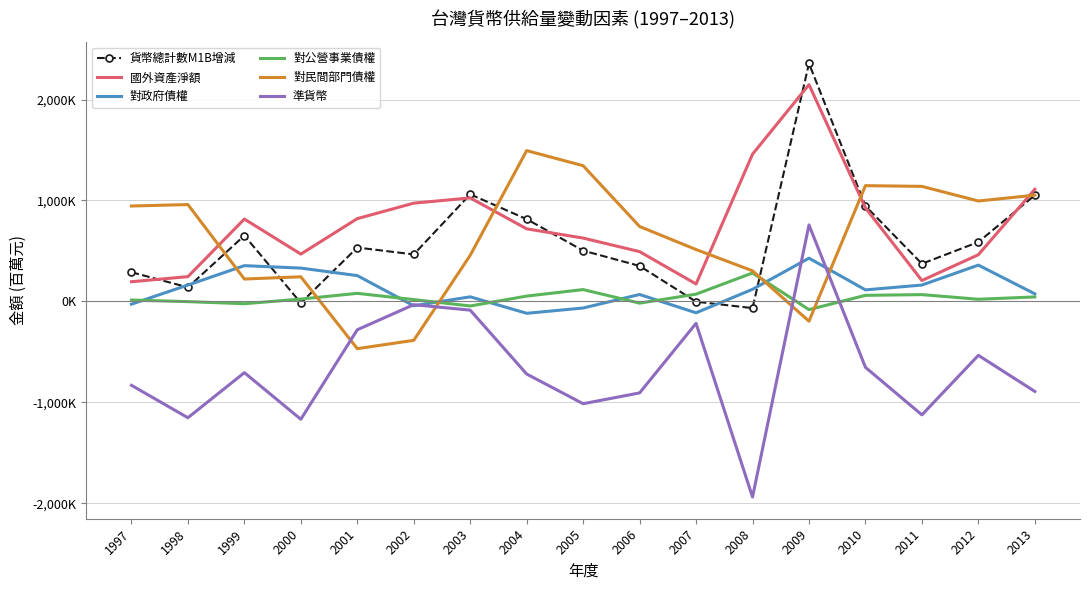

Which series changed the most between 2008 and 2013?

貨幣總計數M1B增減